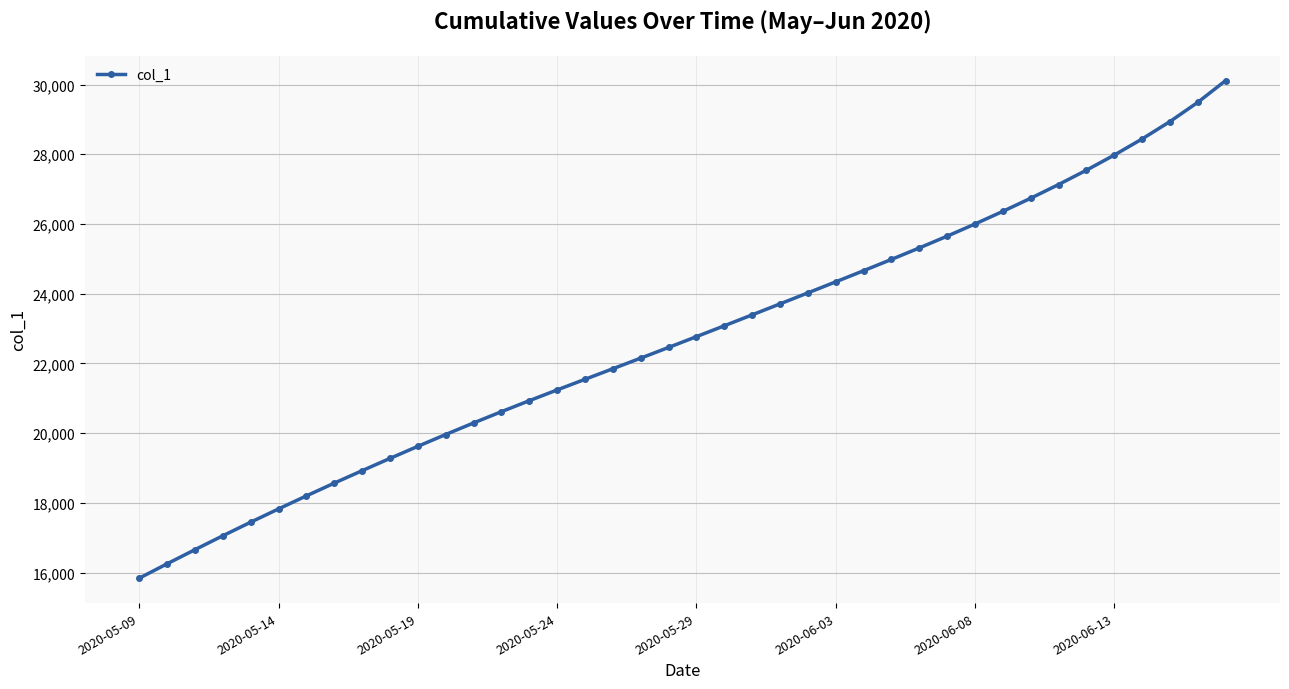

What is the value of the 17th point from the left?

21546.0